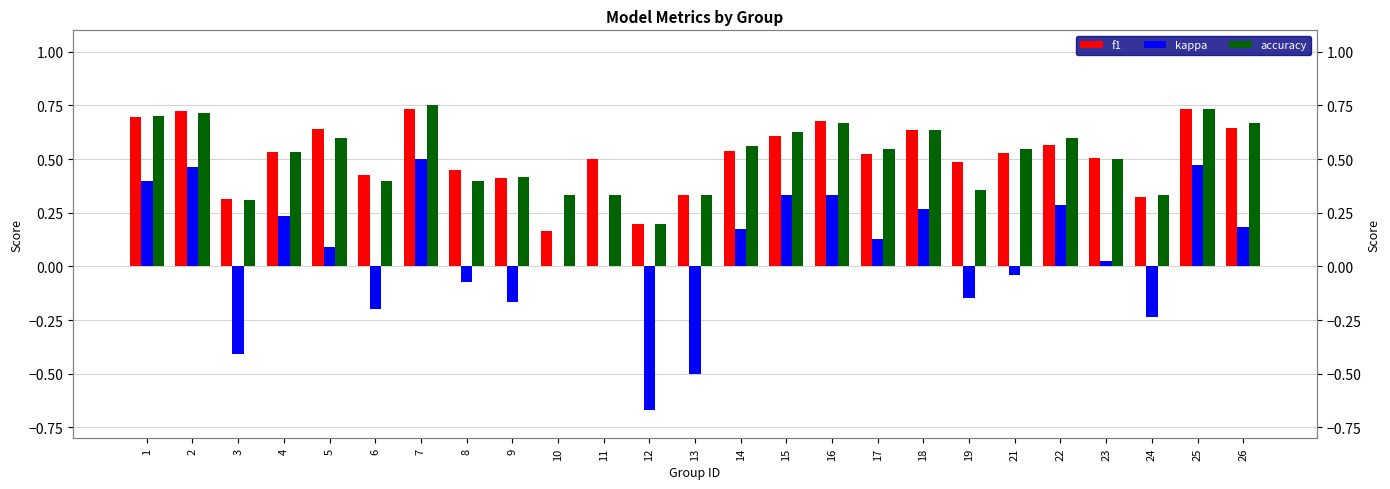

What is the sum of all kappa values?

1.5